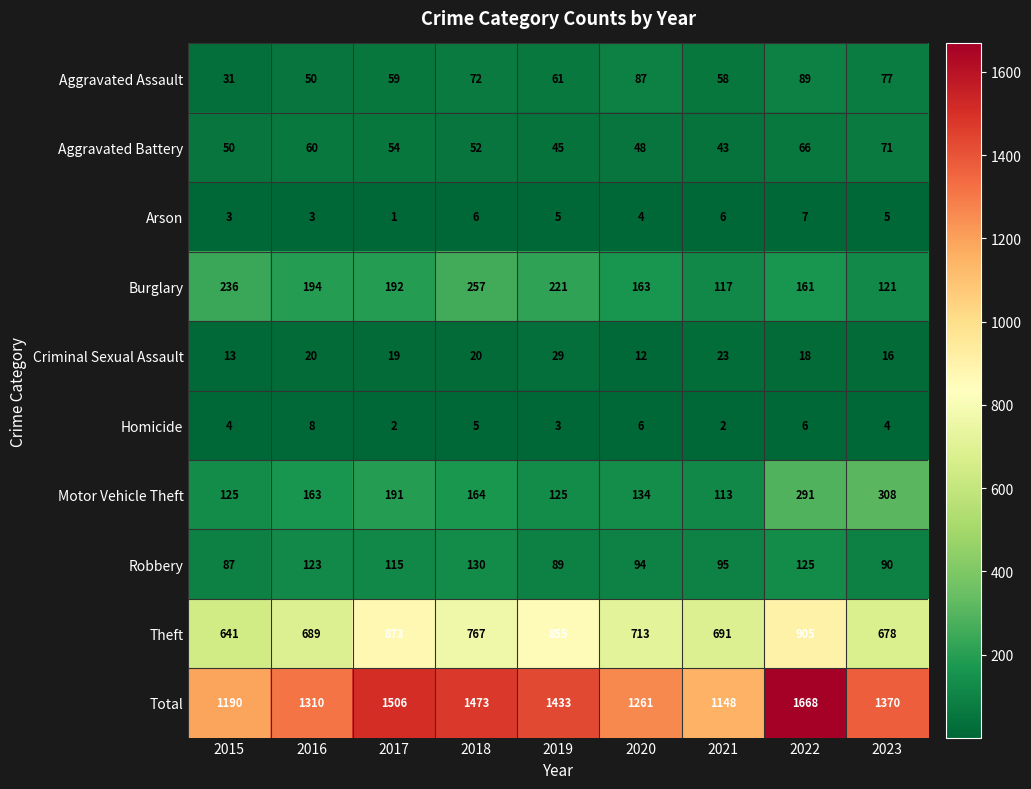

Which series changed the most between 2018 and 2020?

Total